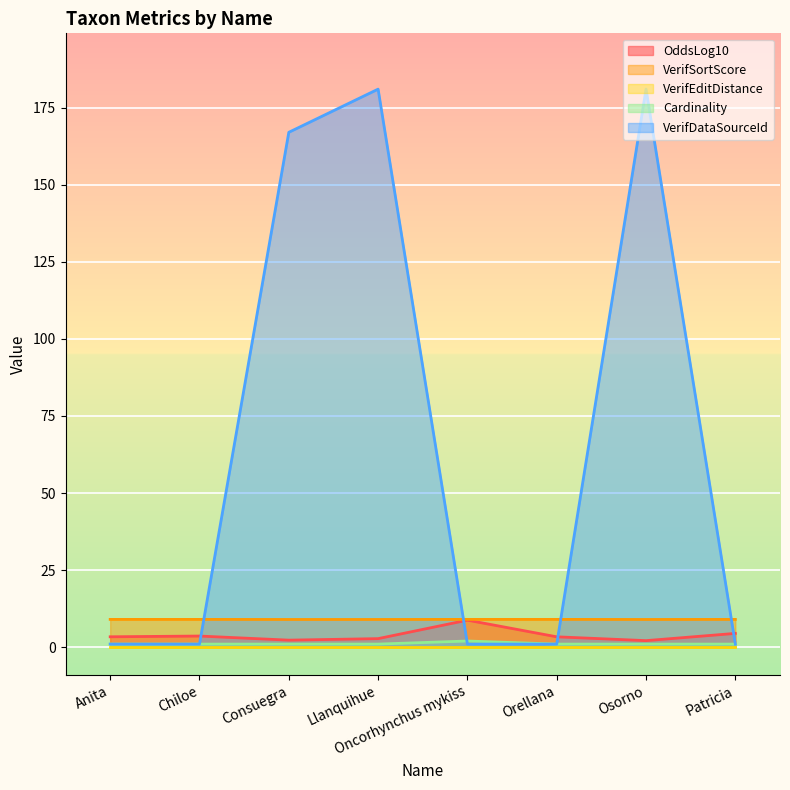

Which series has the largest total across all categories?

VerifDataSourceId